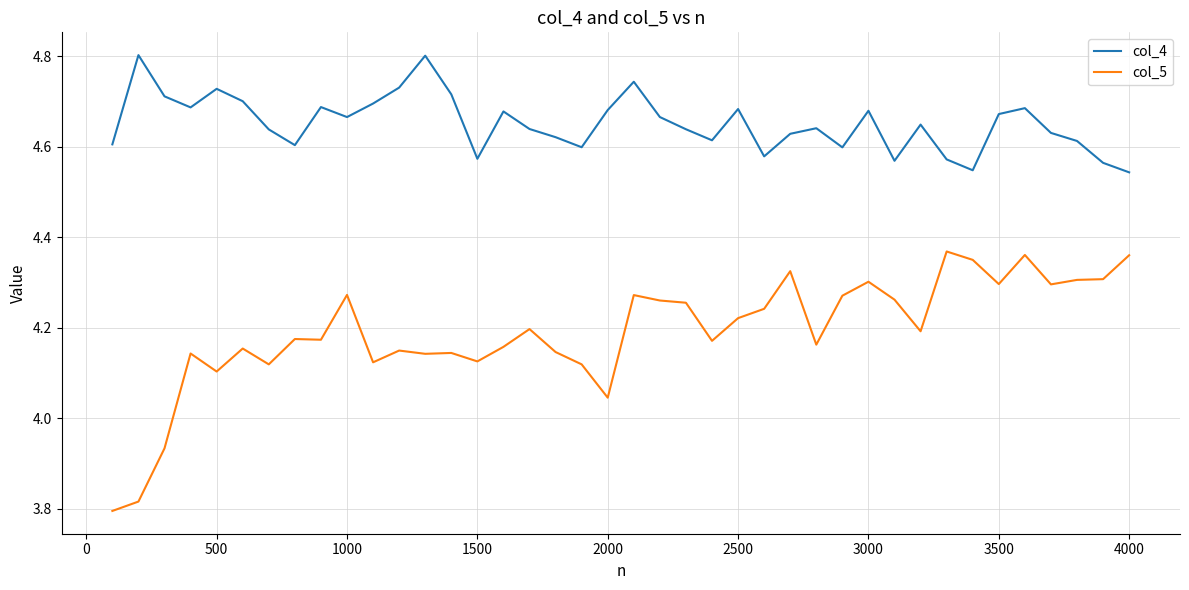

List the series in order of their peak value, lowest first.

col_5, col_4